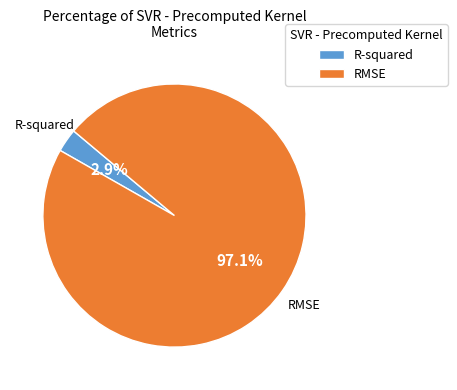

The R-squared slice represents 3% of the pie. True or false?

True